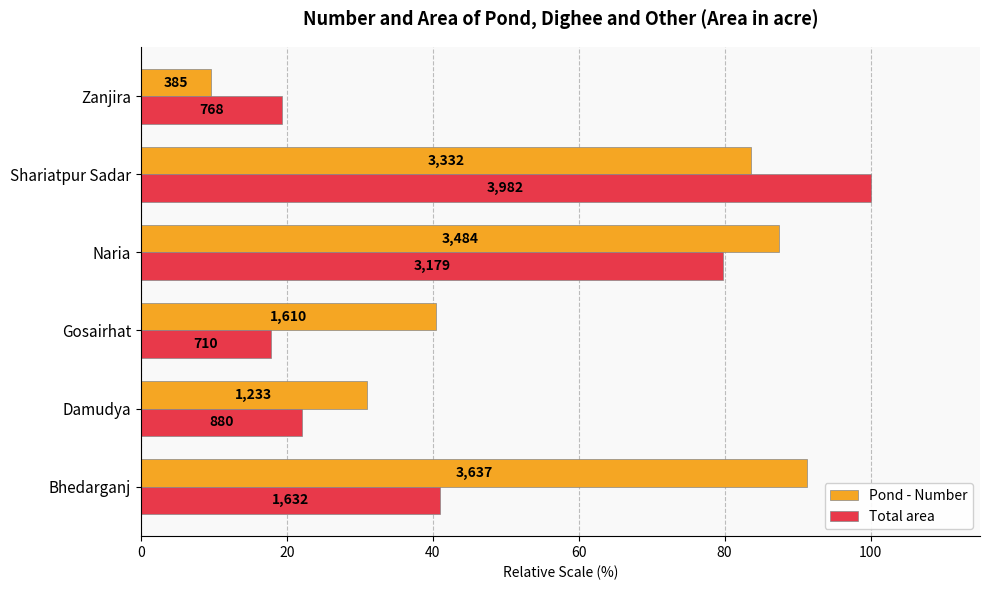

What are all the series names shown in the legend?

Pond - Number, Total area